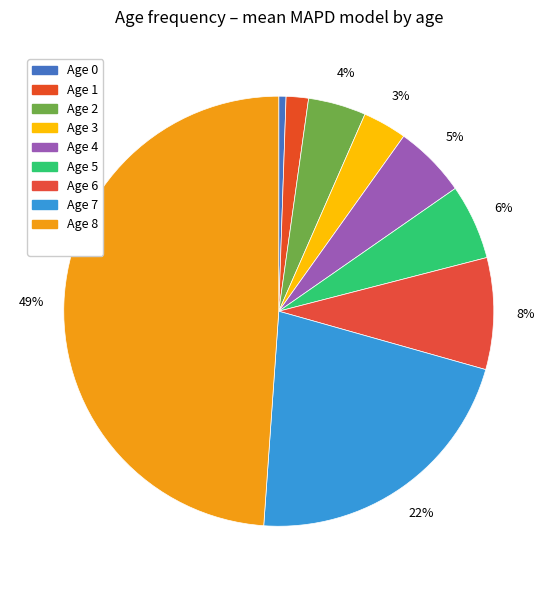

Count the number of slices in the pie.

9